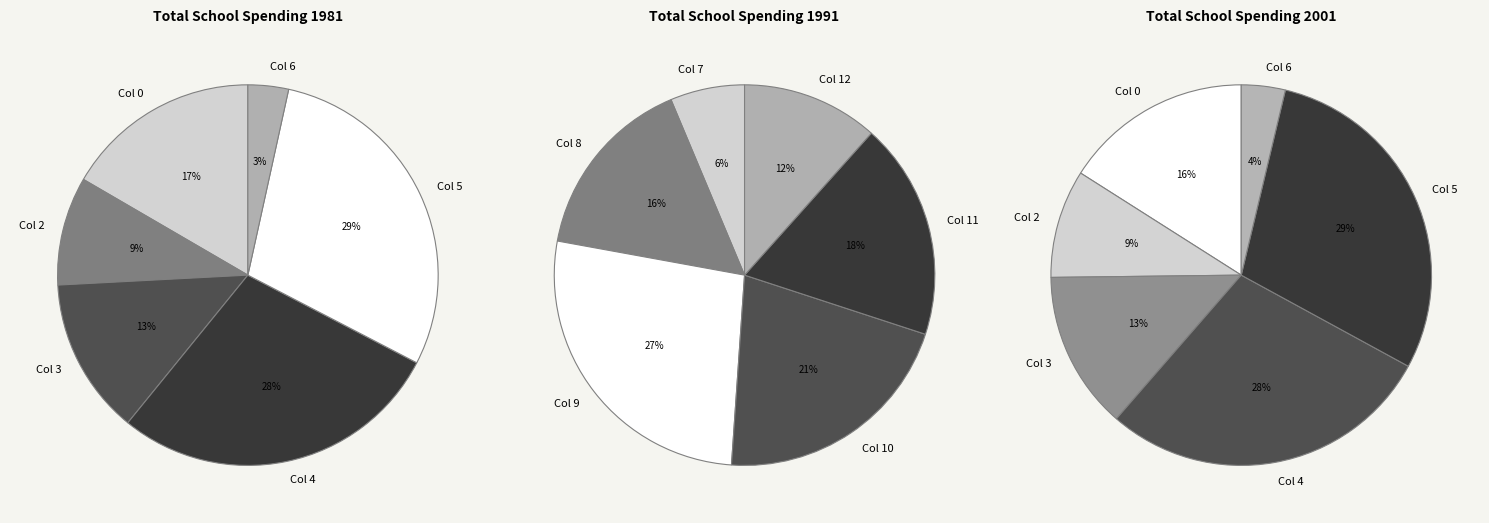

The 6 slice represents 1% of the pie. True or false?

False